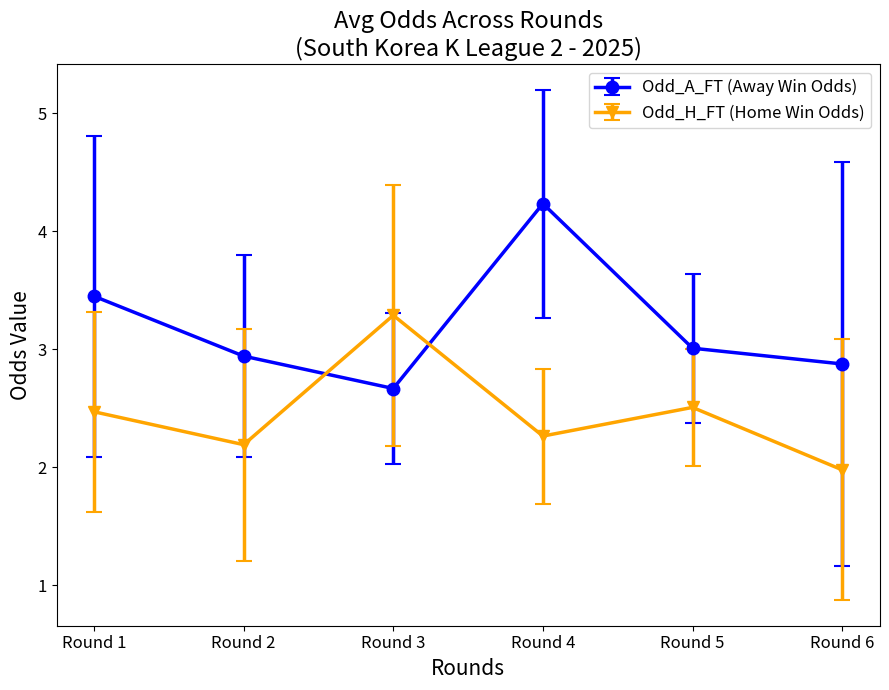

Is it true that Odd_H_FT (Home Win Odds) equals 1.3 at Round 5?

False